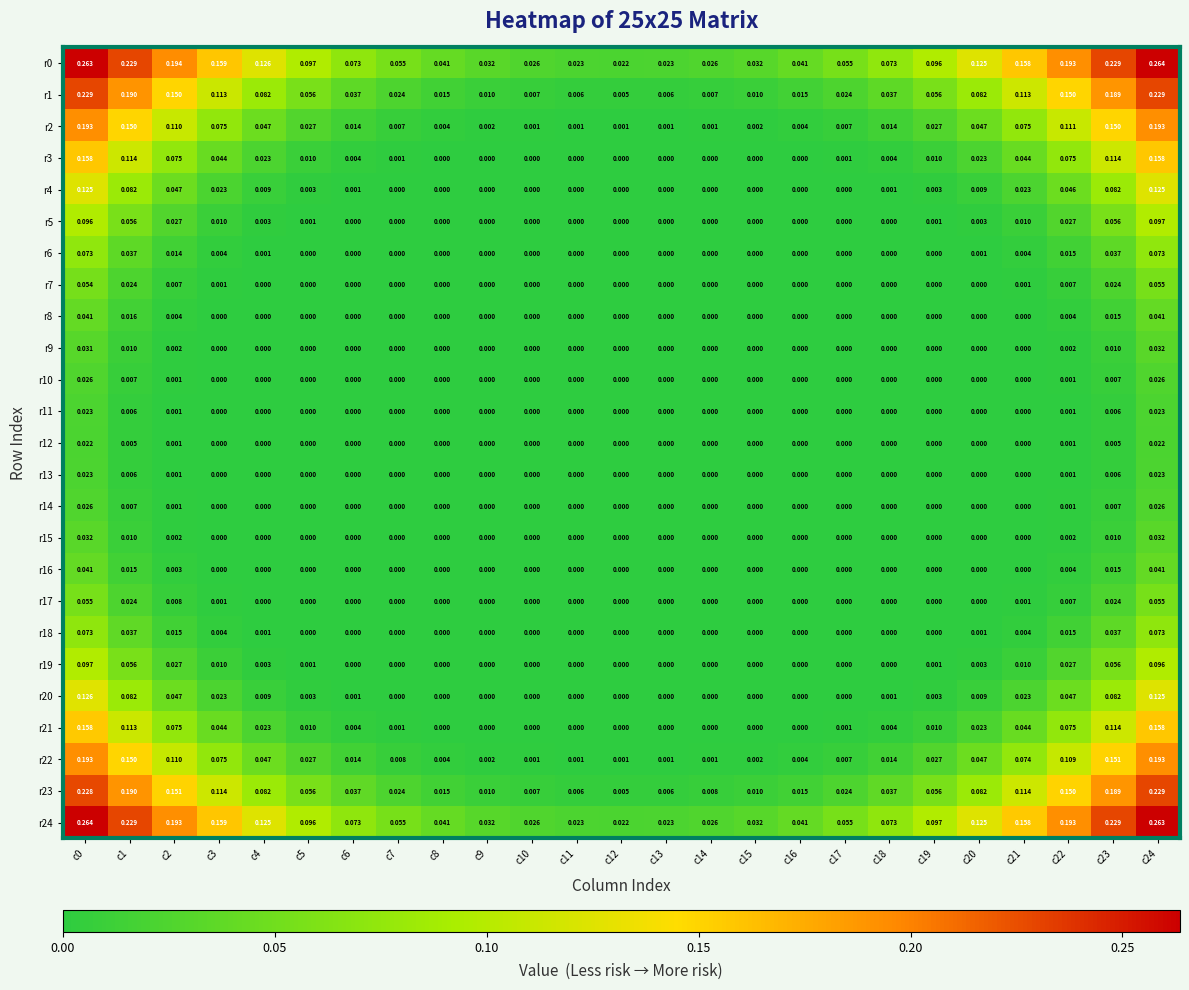

How many values in the r9 series exceed 0?

6